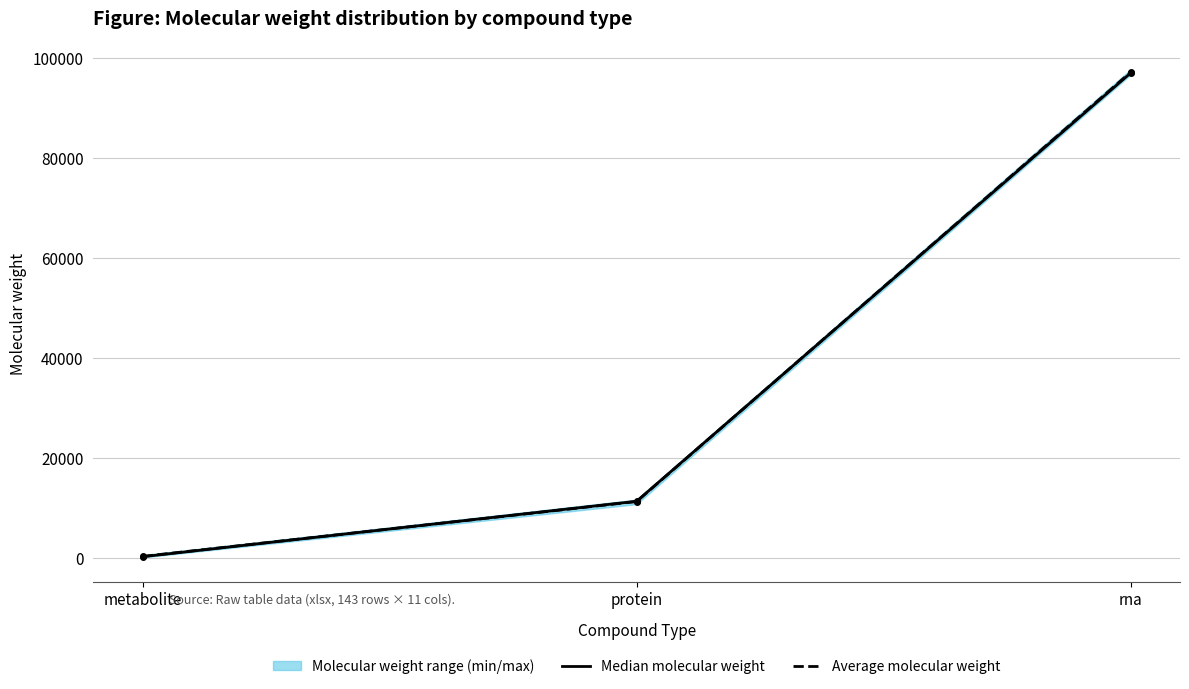

Which series has the largest total across all categories?

Average molecular weight